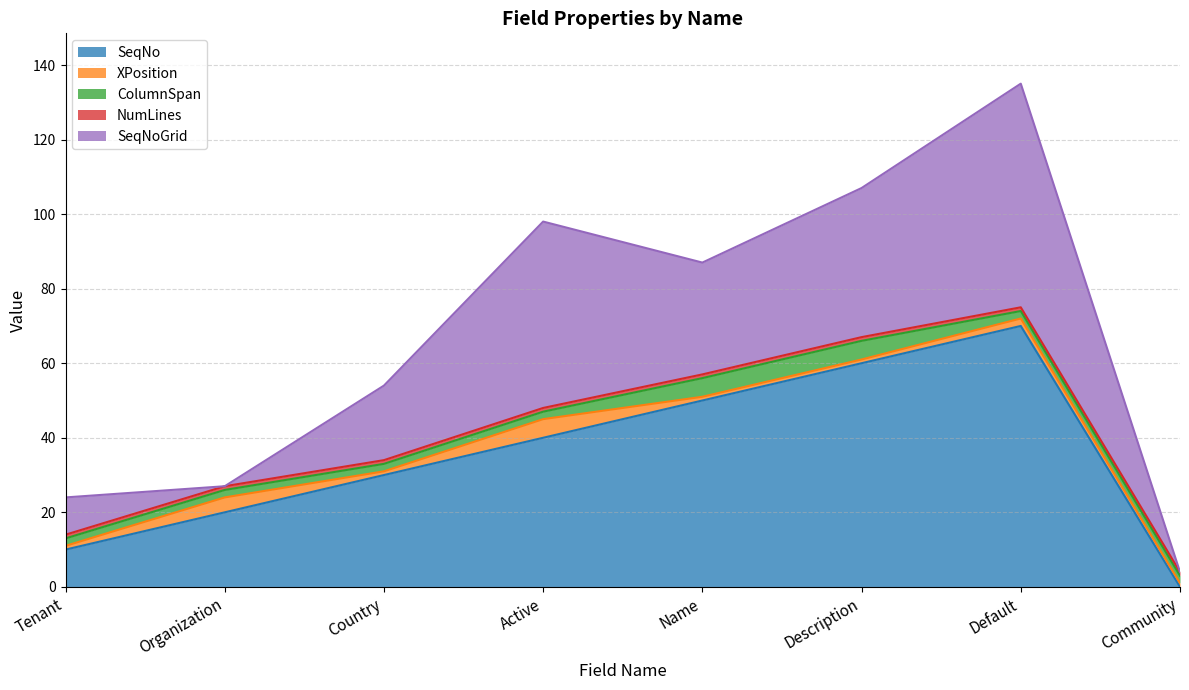

Does the chart have visible grid lines?

Yes